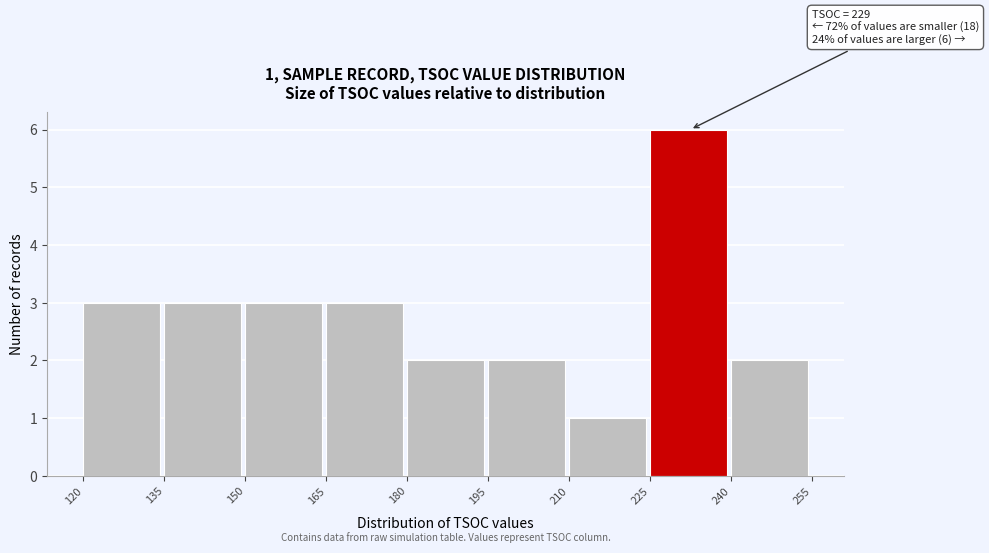

Which range on the x-axis has the tallest bar?

225 to 240